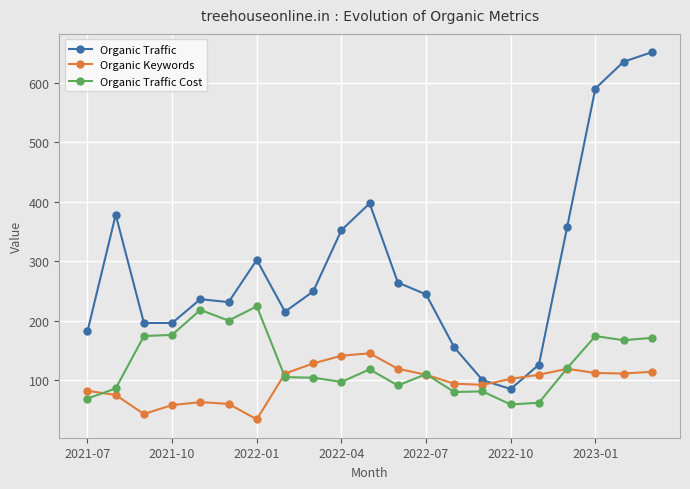

At how many categories does at least one series exceed 454?

3